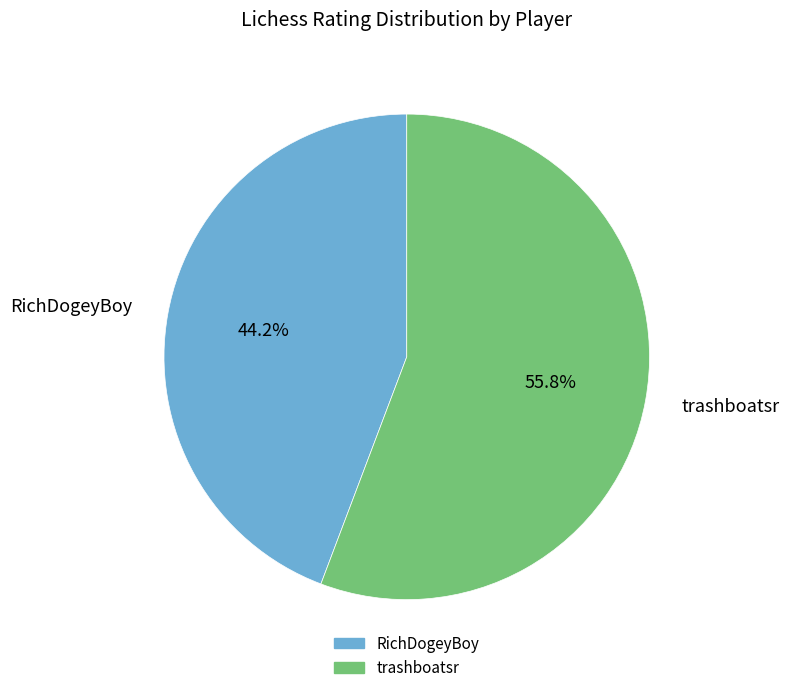

To the nearest percent, what is the difference between the largest and smallest slice percentages?

12%